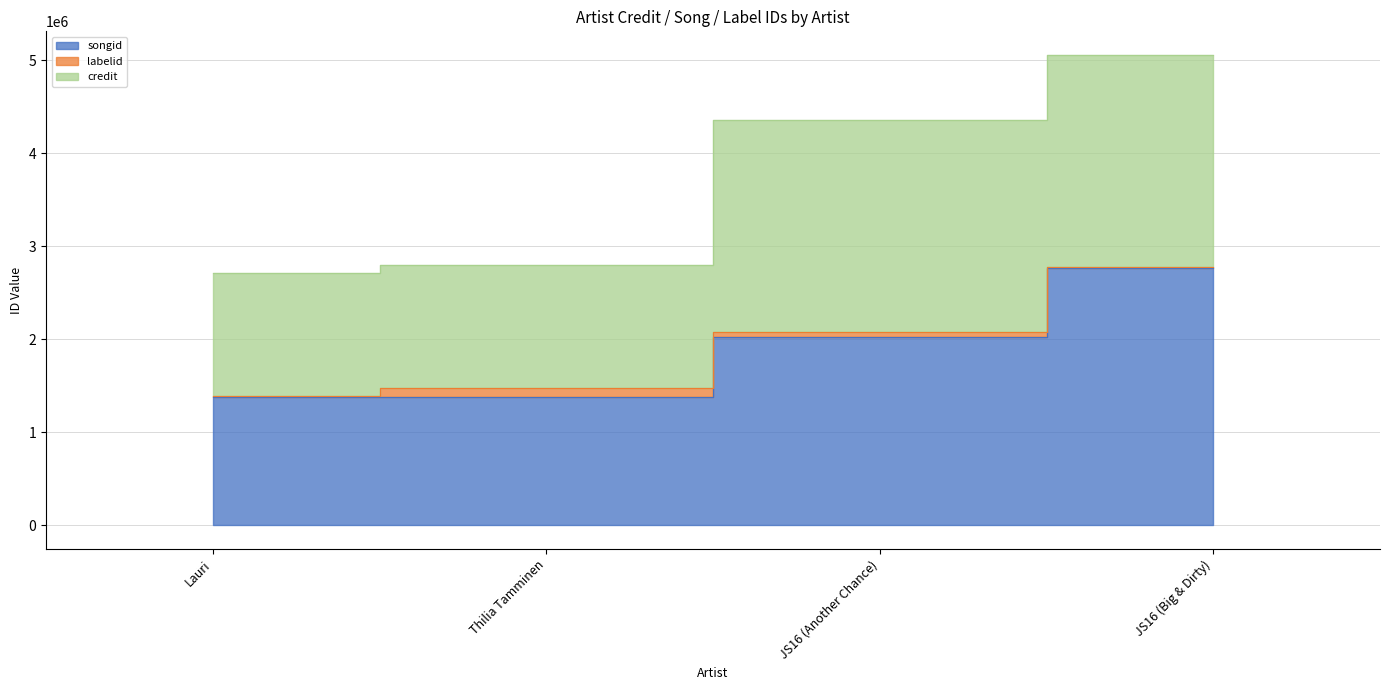

What is the label of the 3rd point from the right?

Thilia Tamminen